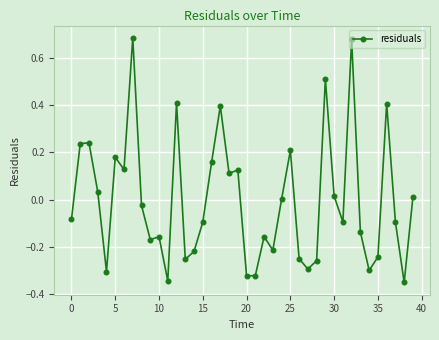

What is the difference between the maximum and minimum values?

1.0